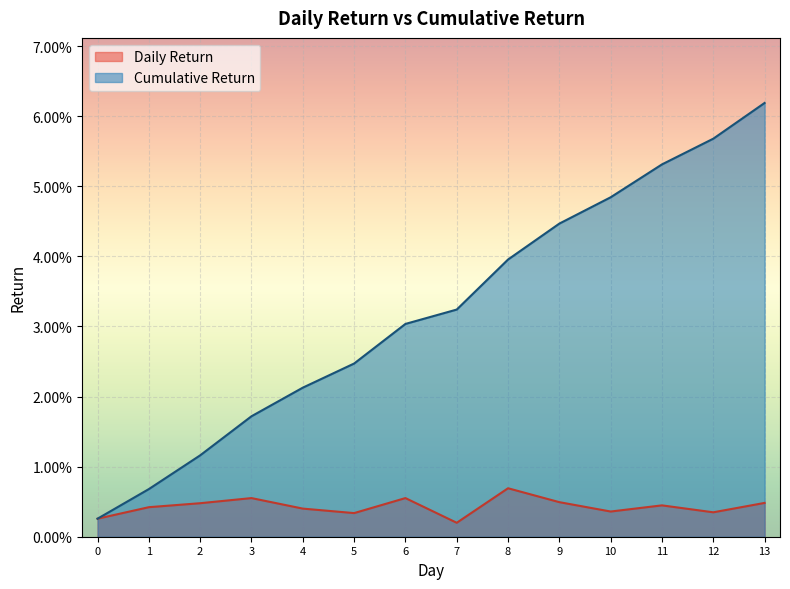

Which label corresponds to the largest value in the chart?

13